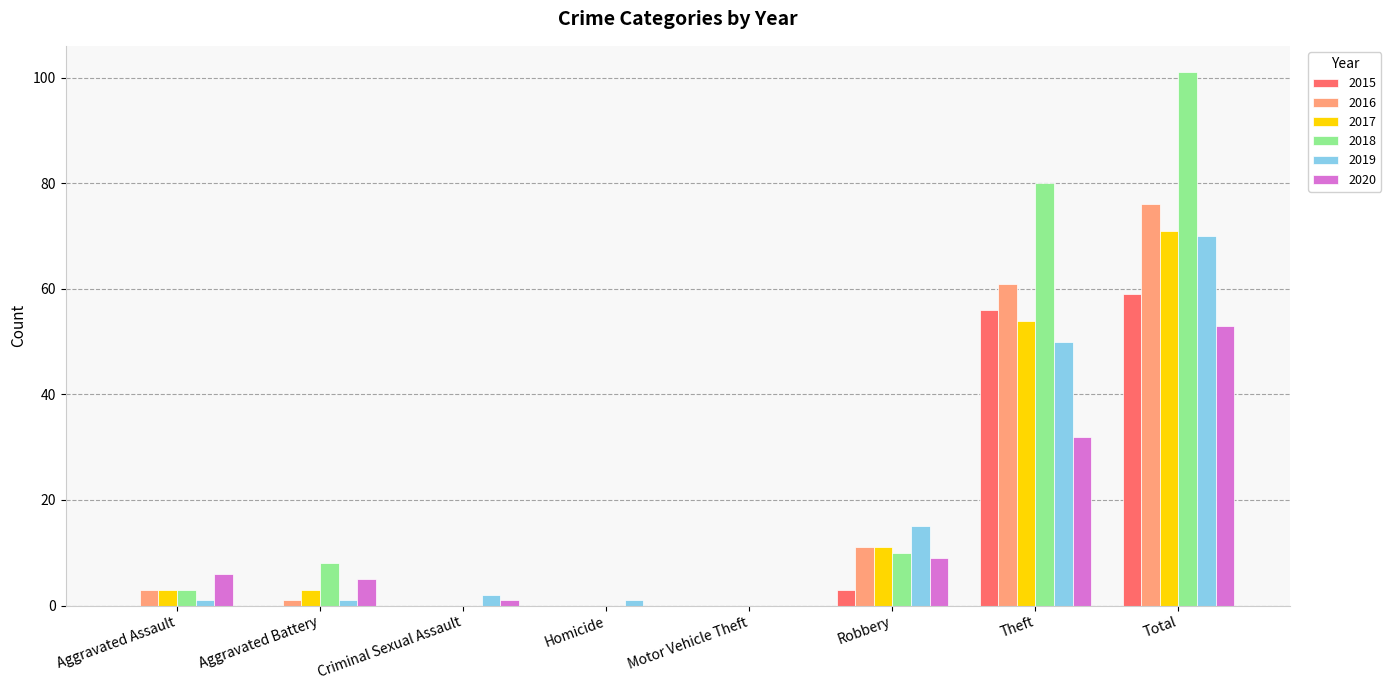

Reading left to right, extract all data points from this chart.

2015: 0	0	0	0	0	3	56	59
2016: 3	1	0	0	0	11	61	76
2017: 3	3	0	0	0	11	54	71
2018: 3	8	0	0	0	10	80	101
2019: 1	1	2	1	0	15	50	70
2020: 6	5	1	0	0	9	32	53